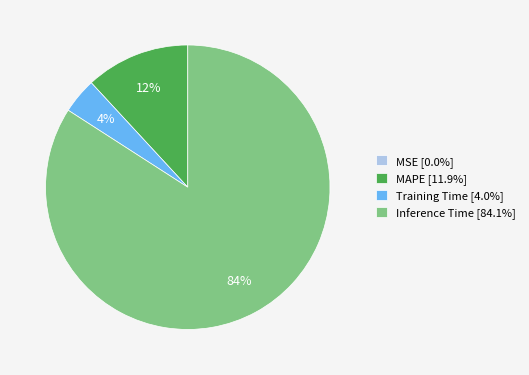

Does MAPE [11.9%] represent more than half of the total?

No